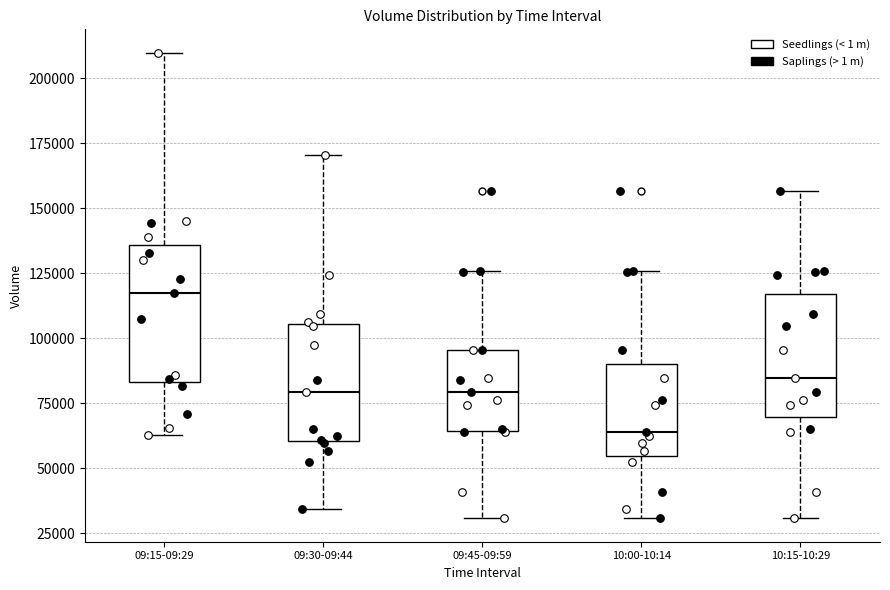

Reading left to right, read every box against the y-axis: the position of its median line, the range the box covers, and the ends of its whiskers. The values are not printed on the chart, so give them approximately, as read against the axis.

09:15-09:29: median 115000, box 85000 to 135000, whiskers 65000 to 210000
09:30-09:44: median 80000, box 60000 to 105000, whiskers 35000 to 170000
09:45-09:59: median 80000, box 65000 to 95000, whiskers 30000 to 125000
10:00-10:14: median 65000, box 55000 to 90000, whiskers 30000 to 125000
10:15-10:29: median 85000, box 70000 to 115000, whiskers 30000 to 155000